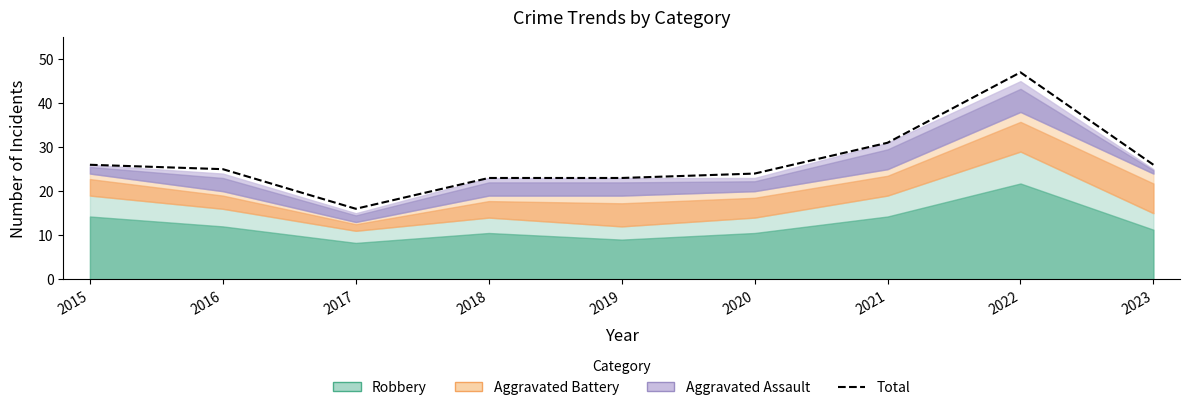

Which has a higher value, 2015 or 2023?

2015